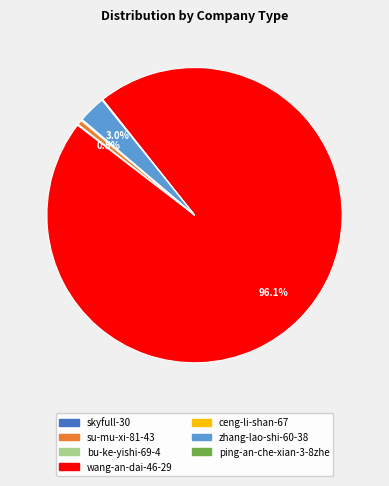

What percentage is NOT represented by wang-an-dai-46-29?

3.9%